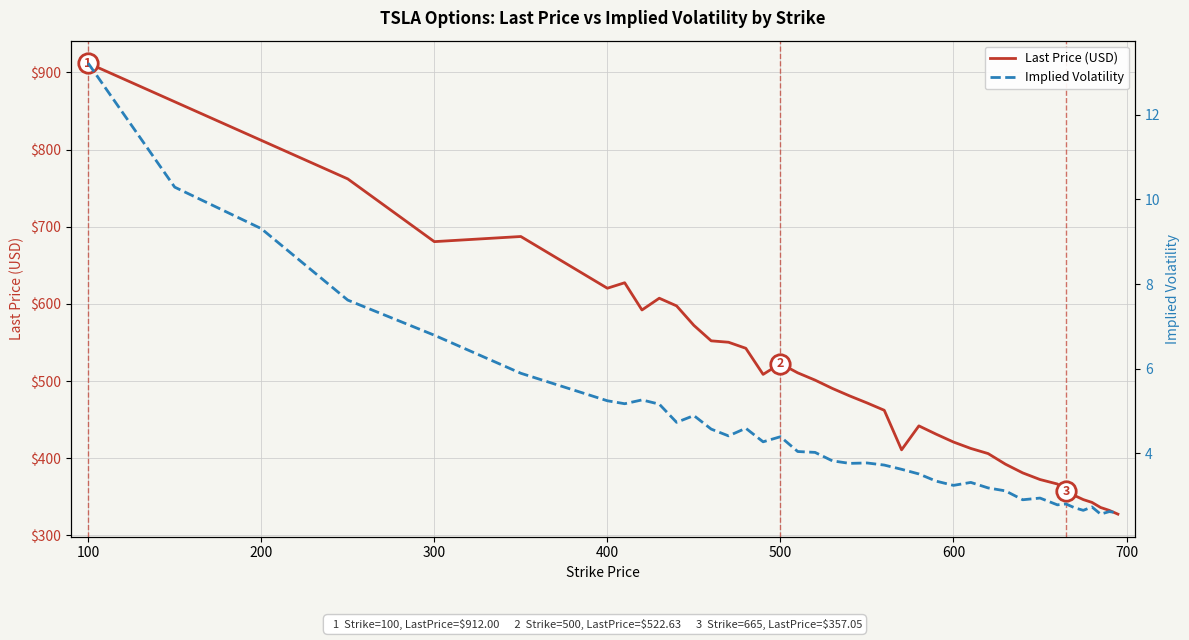

What is the label of the 34th point from the left?

33